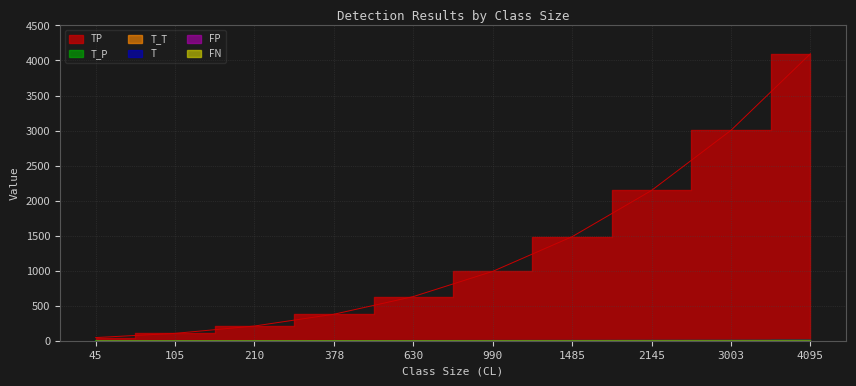

What is the total value across all series at 105?

105.6